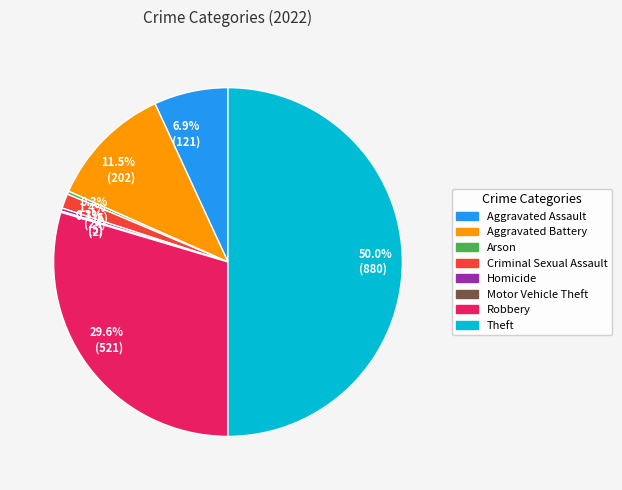

Is there a majority slice in this chart?

No